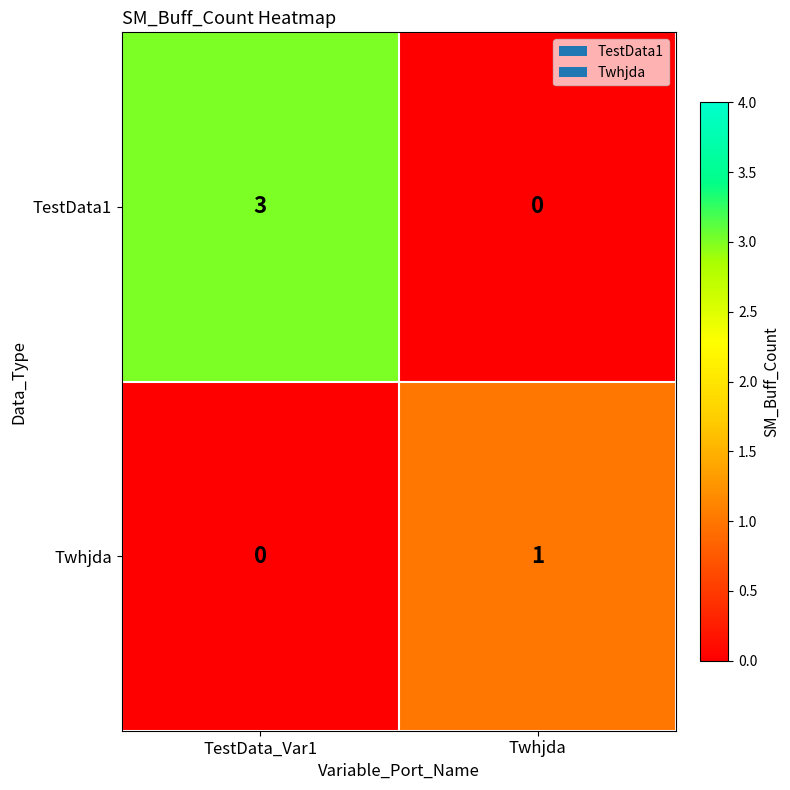

What is the highest value of the TestData1 series?

3